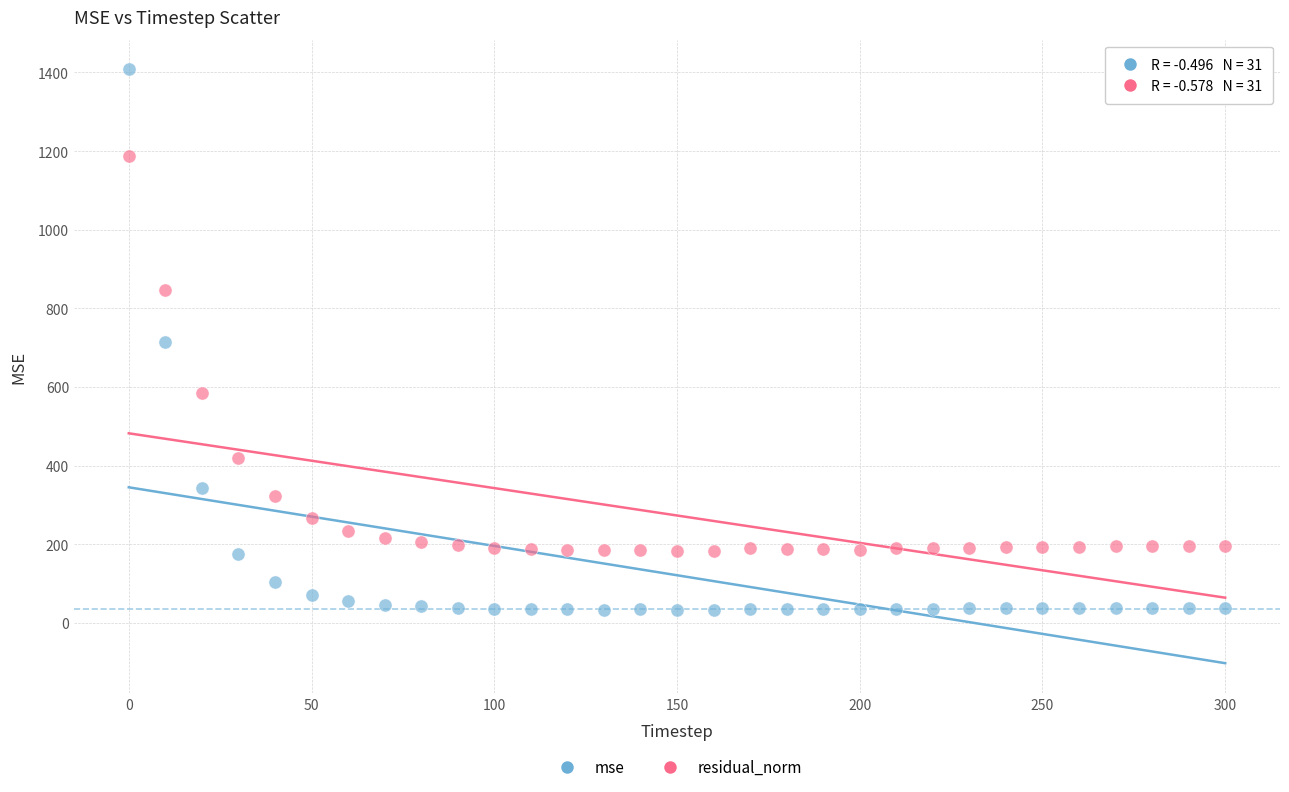

Across all data points, what is the range of X values (max minus min)?

300.0